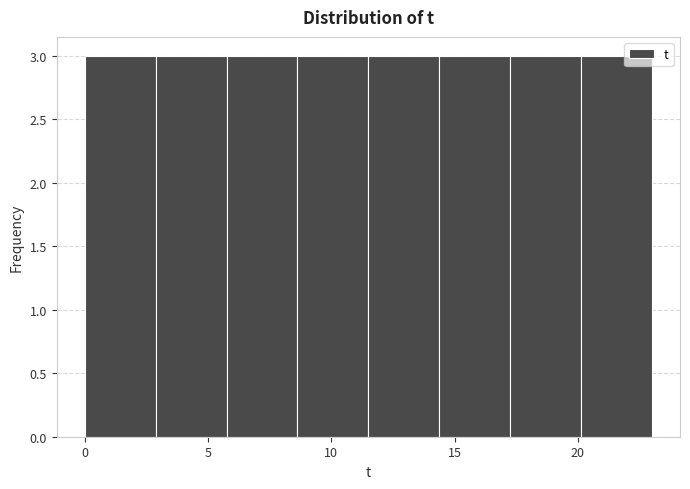

Reading left to right, list every bar in this chart as the range it spans on the x-axis followed by its height. Neither the bar edges nor the heights are printed on the chart, so give them approximately, as read against the axes.

0.0 to 3.0: 3
3.0 to 6.0: 3
6.0 to 8.5: 3
8.5 to 11.5: 3
11.5 to 14.5: 3
14.5 to 17.5: 3
17.5 to 20.0: 3
20.0 to 23.0: 3